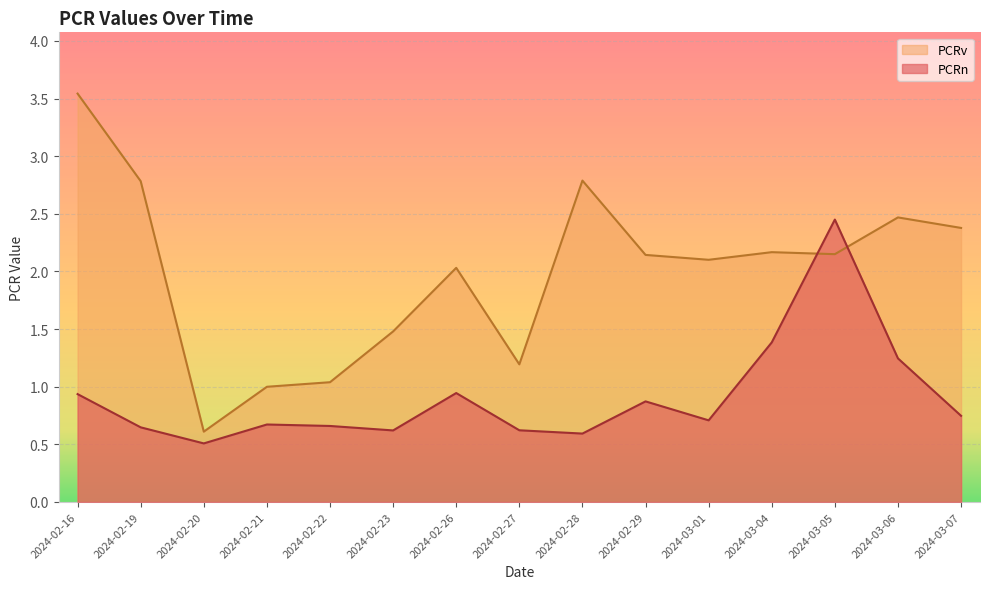

Reading right to left, extract all data points from this chart.

PCRn: 2024-03-07=0.7	2024-03-06=1.2	2024-03-05=2.4	2024-03-04=1.4	2024-03-01=0.7	2024-02-29=0.9	2024-02-28=0.6	2024-02-27=0.6	2024-02-26=0.9	2024-02-23=0.6	2024-02-22=0.7	2024-02-21=0.7	2024-02-20=0.5	2024-02-19=0.6	2024-02-16=0.9
PCRv: 2024-03-07=2.4	2024-03-06=2.5	2024-03-05=2.1	2024-03-04=2.2	2024-03-01=2.1	2024-02-29=2.1	2024-02-28=2.8	2024-02-27=1.2	2024-02-26=2.0	2024-02-23=1.5	2024-02-22=1.0	2024-02-21=1.0	2024-02-20=0.6	2024-02-19=2.8	2024-02-16=3.5